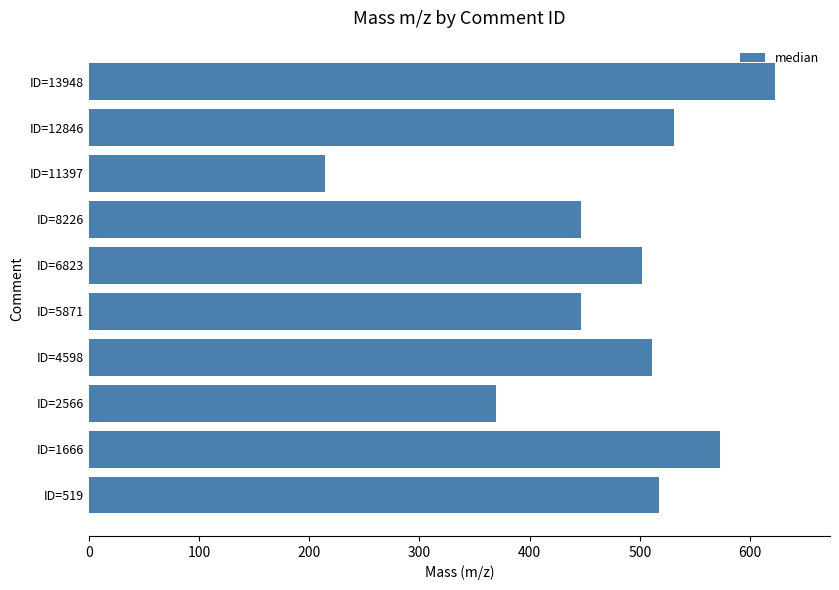

What is the smallest value displayed?

214.0